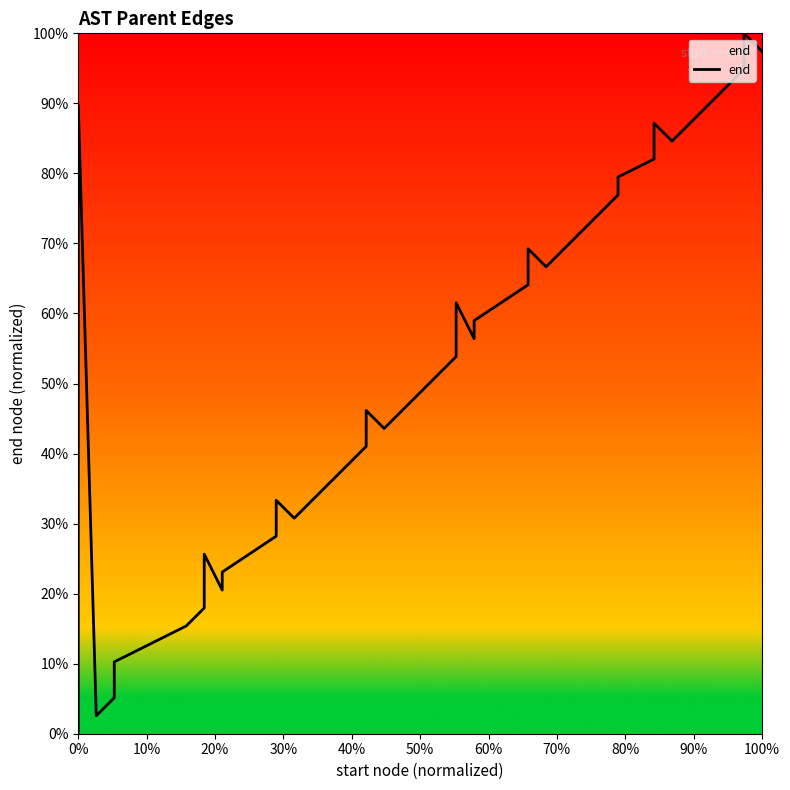

What is the average value?

50.0